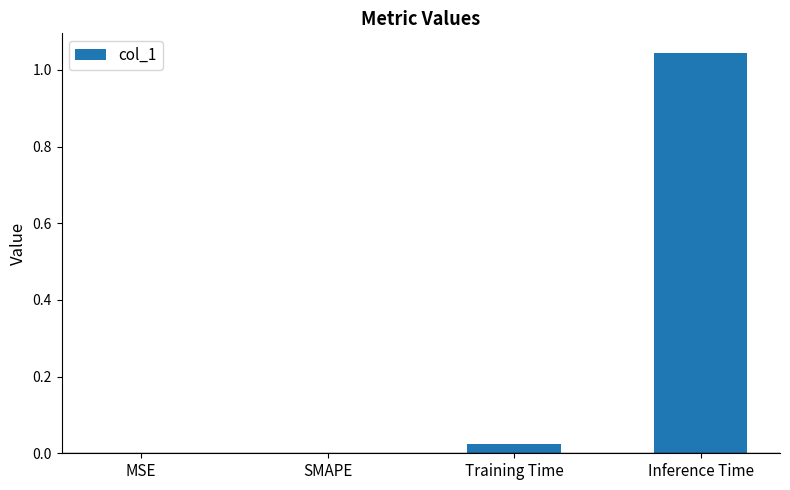

True or false: the data shows 0.0 at MSE.

True